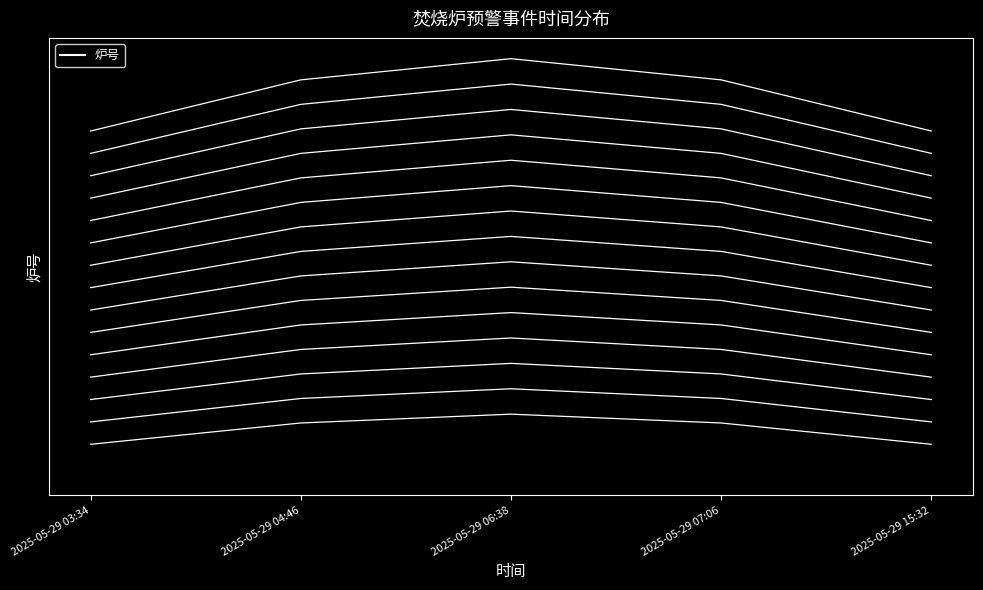

True or false: there are more than 1 points higher than both neighbors.

False